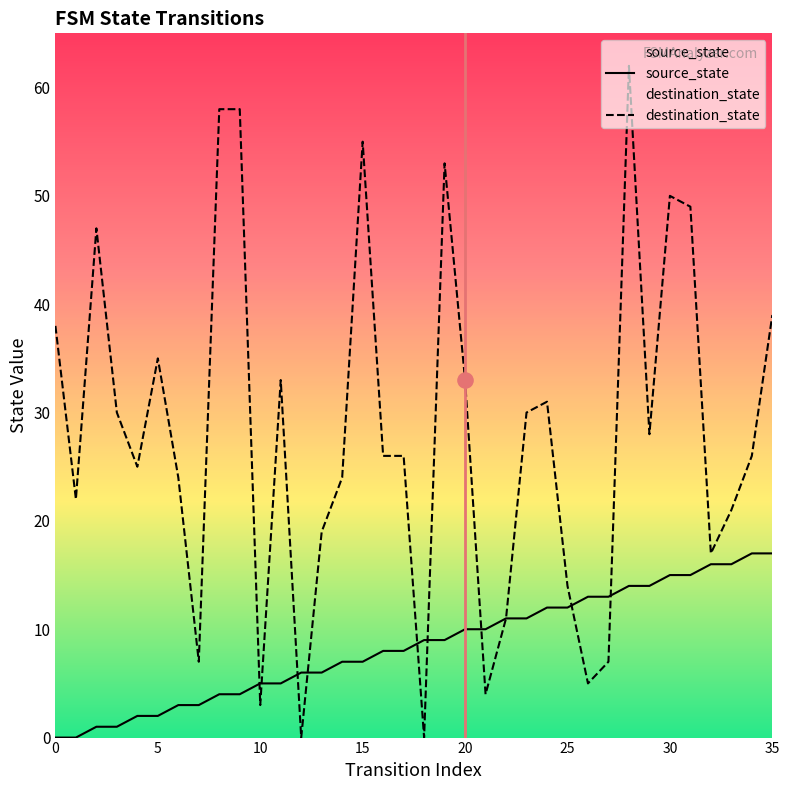

Which series has the largest Y range (max minus min)?

destination_state